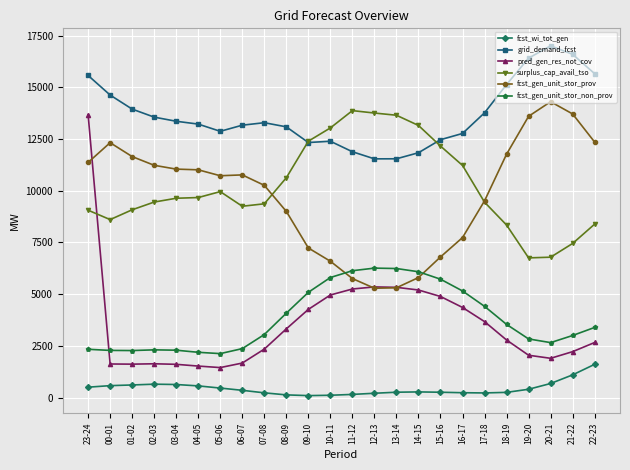

The value of fcst_gen_unit_stor_prov at 03-04 is 11051. True or false?

True